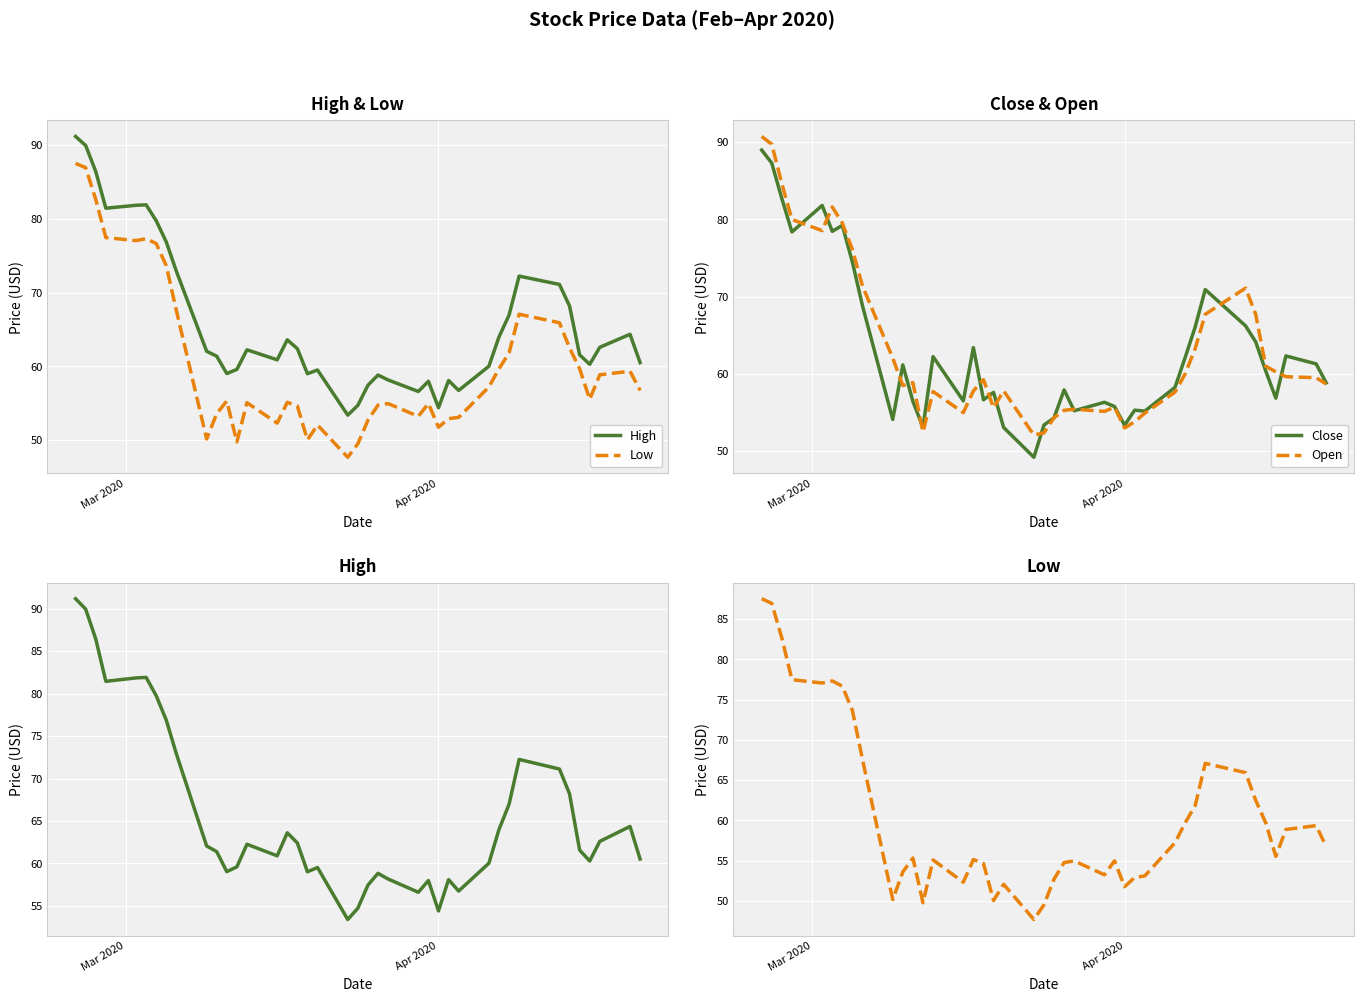

True or false: High and Open intersect in this chart.

False